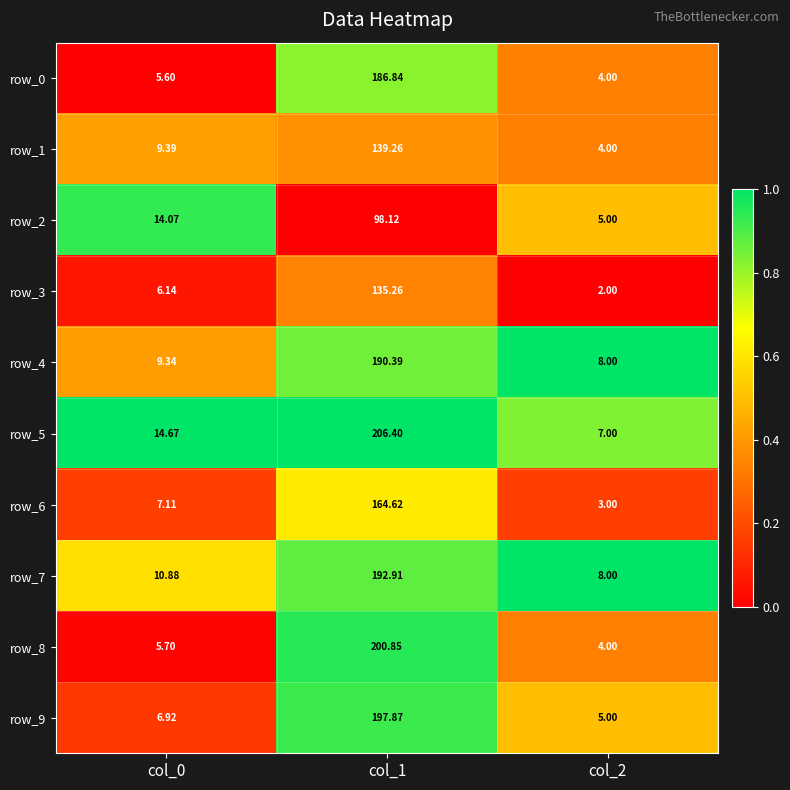

What is the difference between the maximum and second lowest values in the row_2 series?

0.4